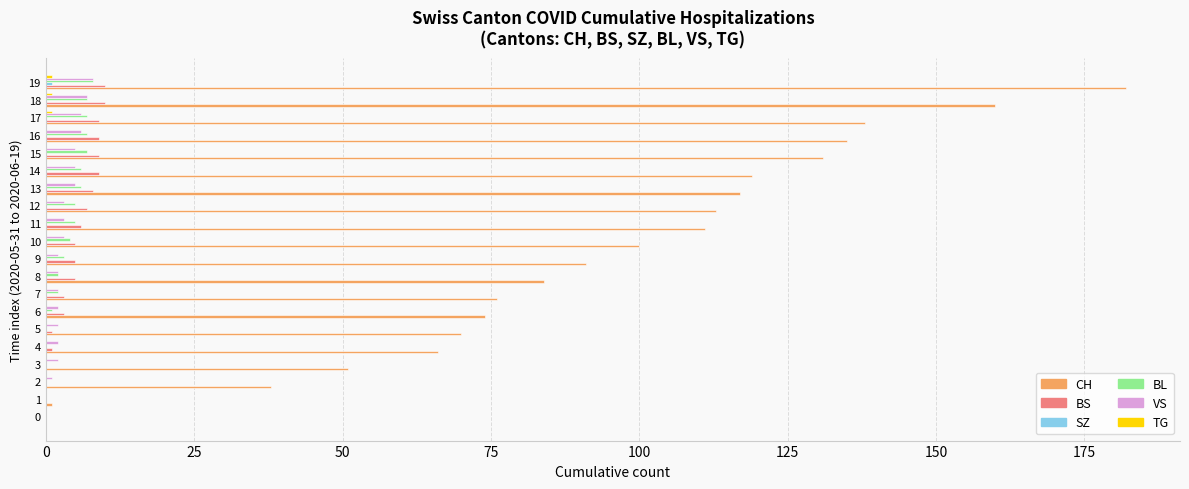

Which series has the largest total across all categories?

CH